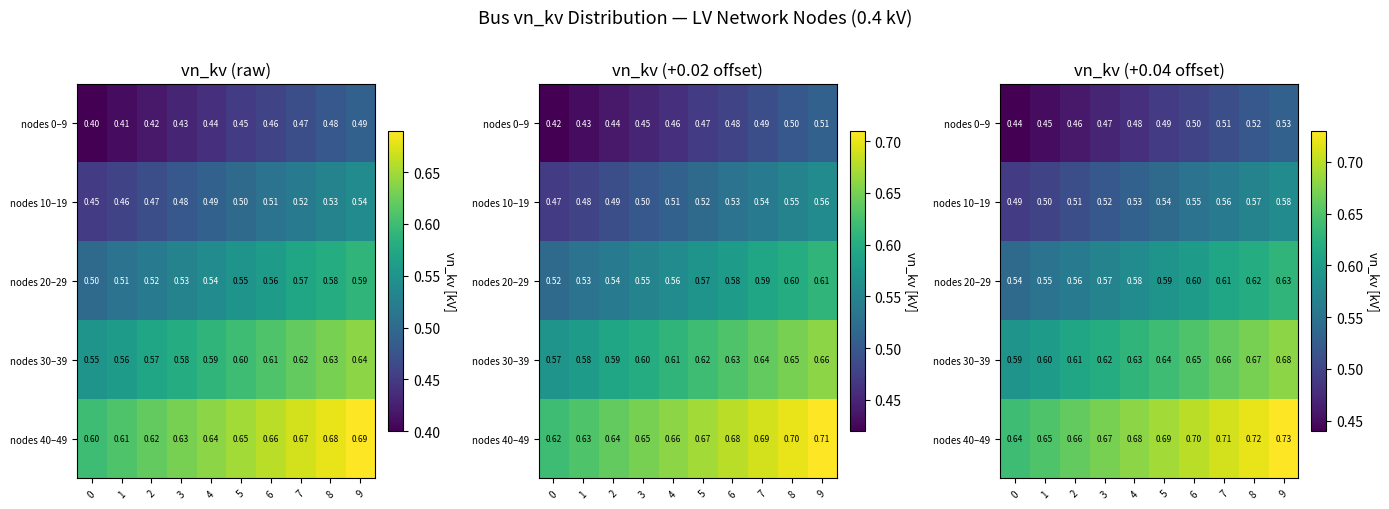

What is the difference between the maximum and minimum values in the nodes 10–19 series?

0.1